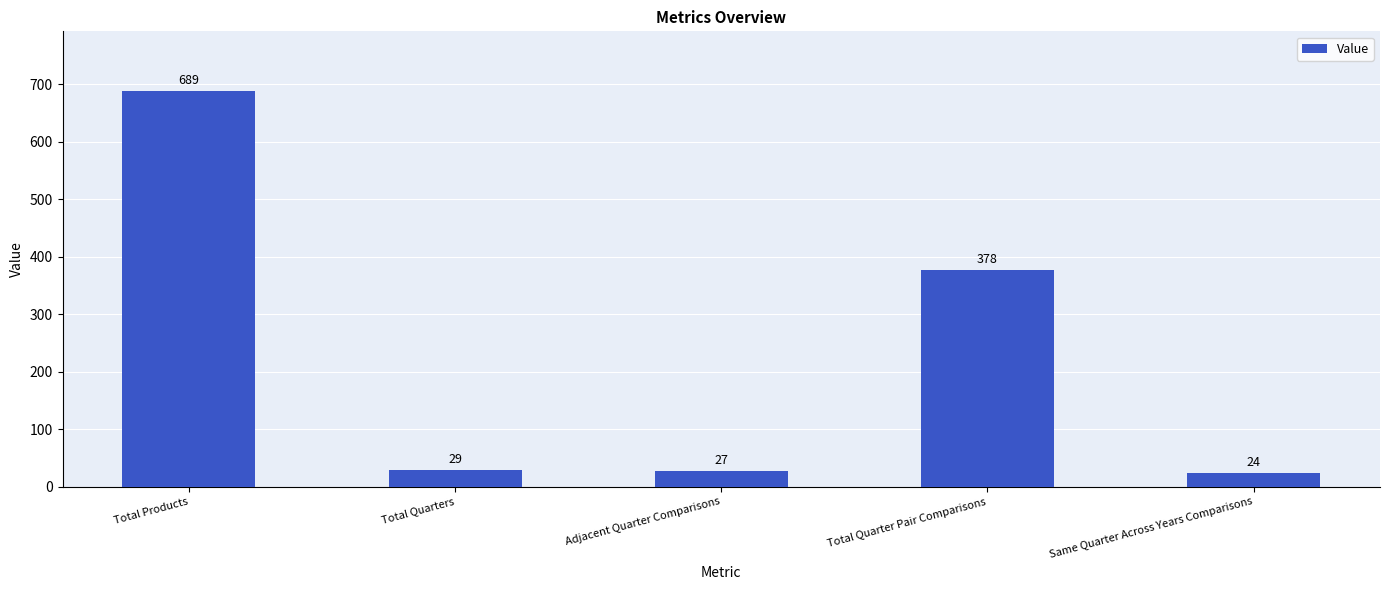

Reading left to right, transcribe all the data shown in this chart.

689	29	27	378	24